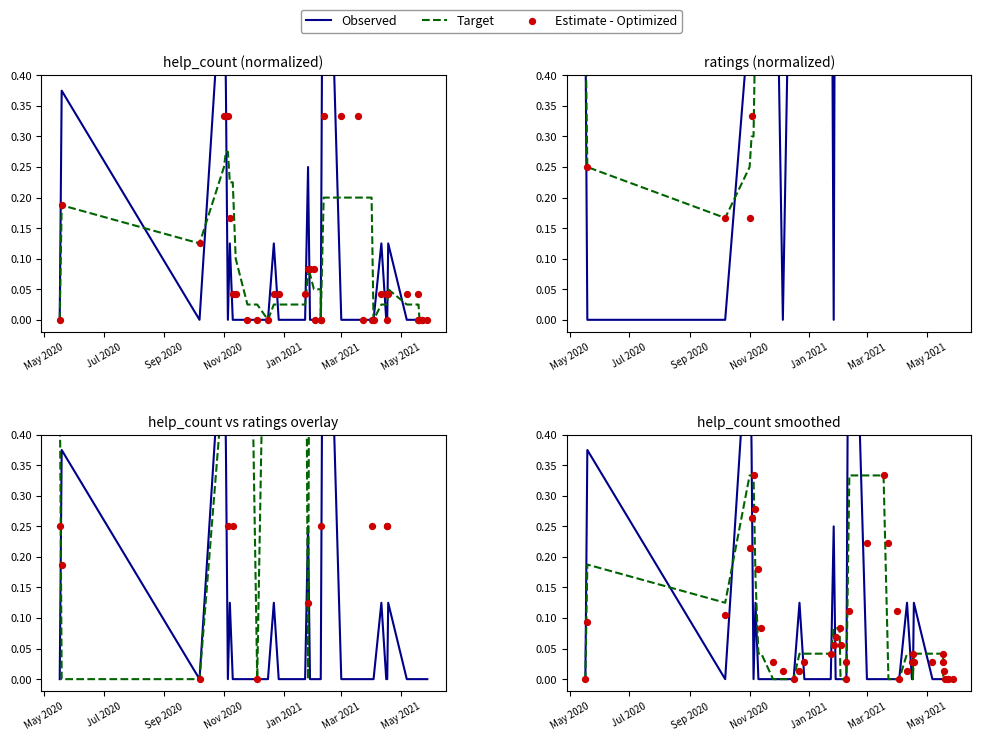

What are all the series names shown in the legend?

Observed, Target, Estimate - Optimized